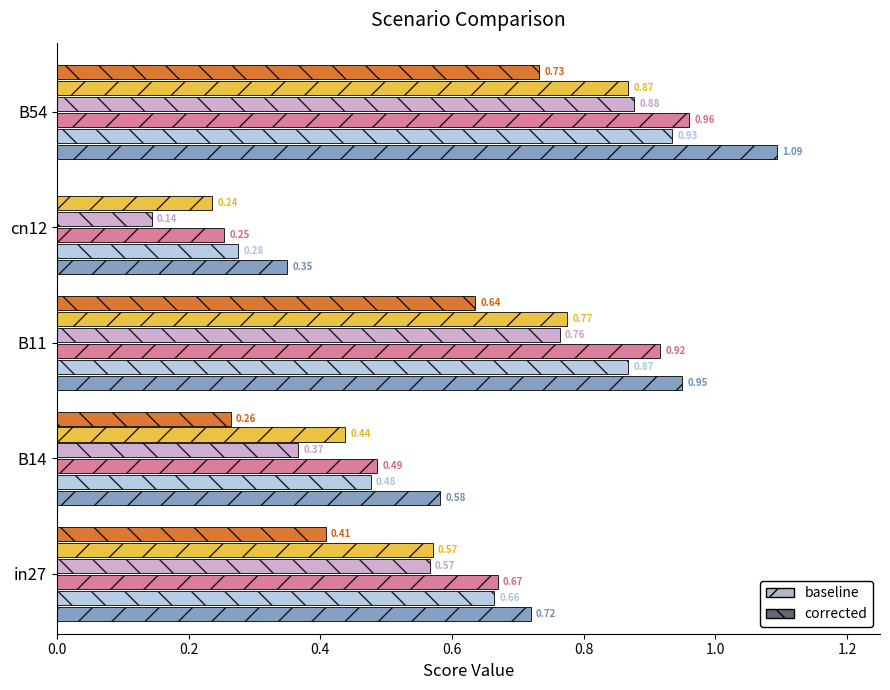

At which category is the sum across all series the highest?

B54